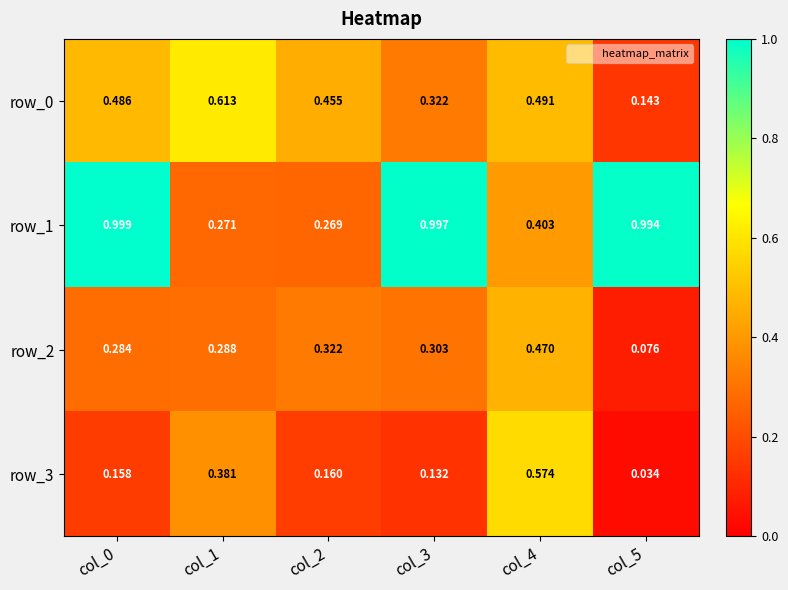

Is the value of row_1 at col_1 greater than the value of row_0 at col_5?

Yes